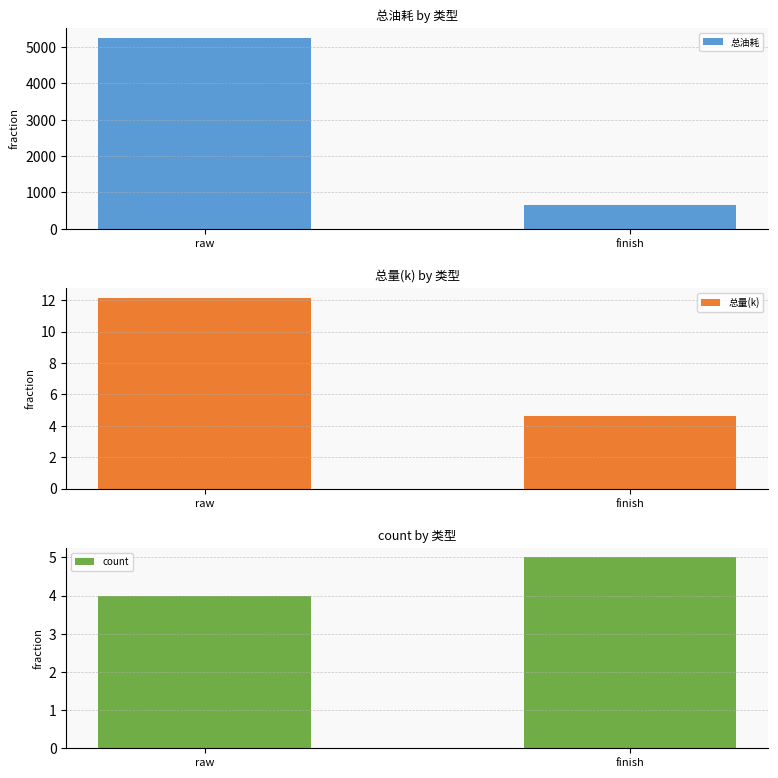

Is the value of count at finish greater than the value of 总油耗 at raw?

No